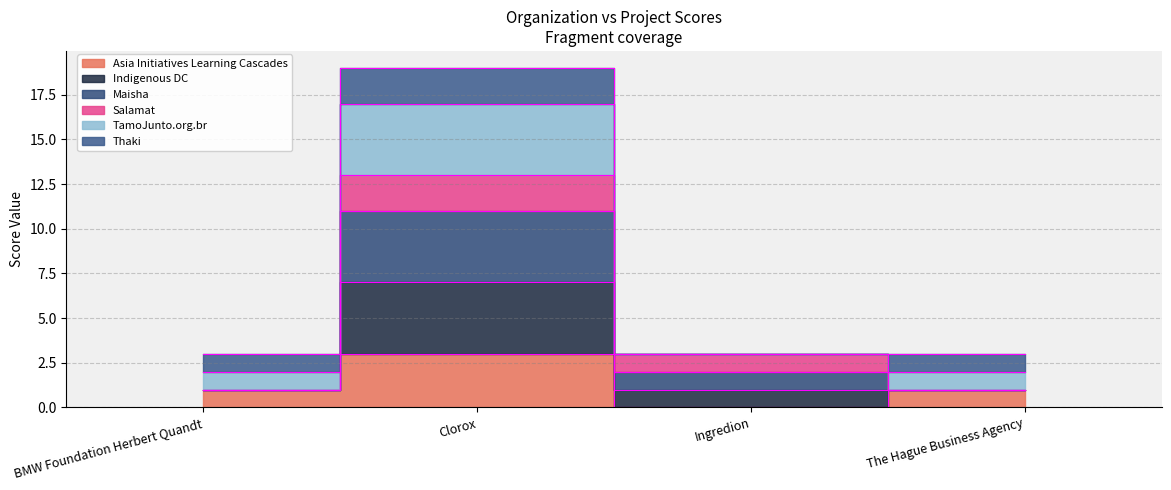

Which series changed the most between BMW Foundation Herbert Quandt and Clorox?

Indigenous DC